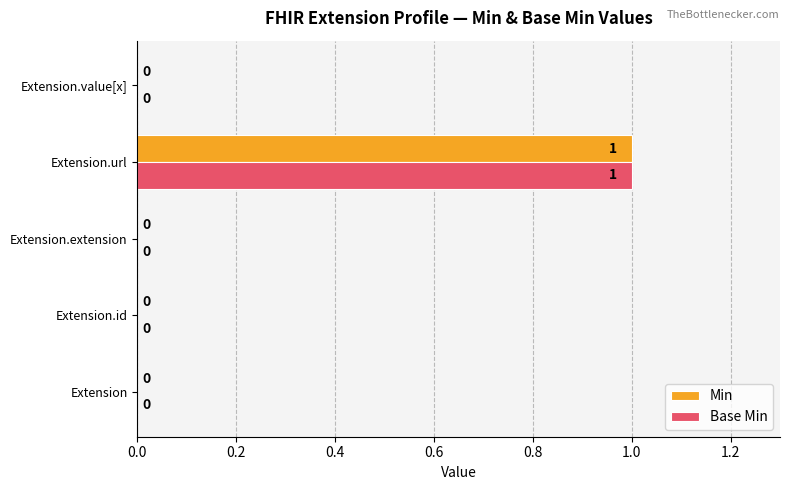

The Min series shows 0 at Extension.id. True or false?

True